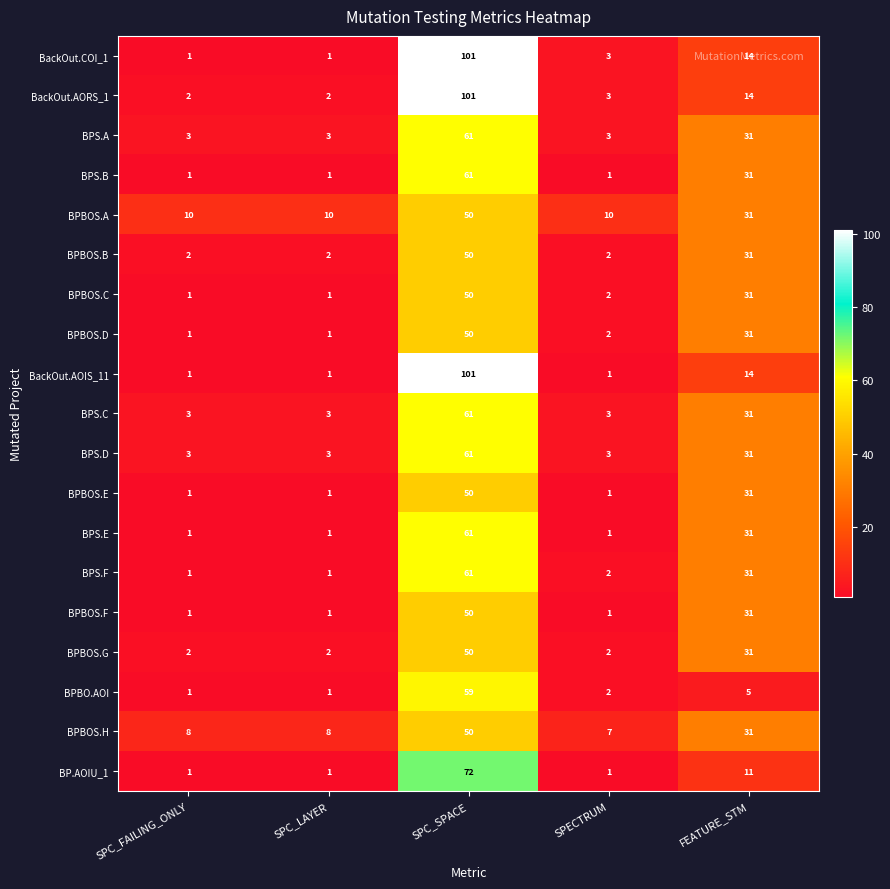

At which category does the chart reach its peak across all series?

SPC_SPACE